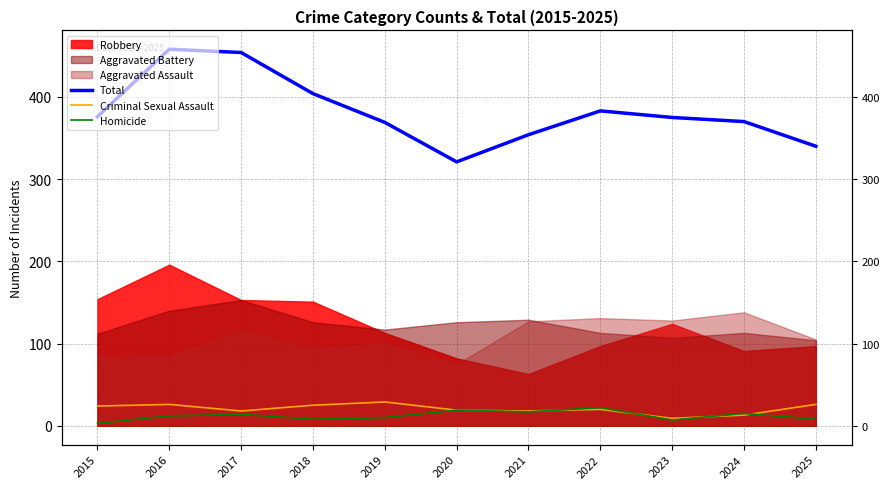

Which category has the highest value in the Homicide series?

2022